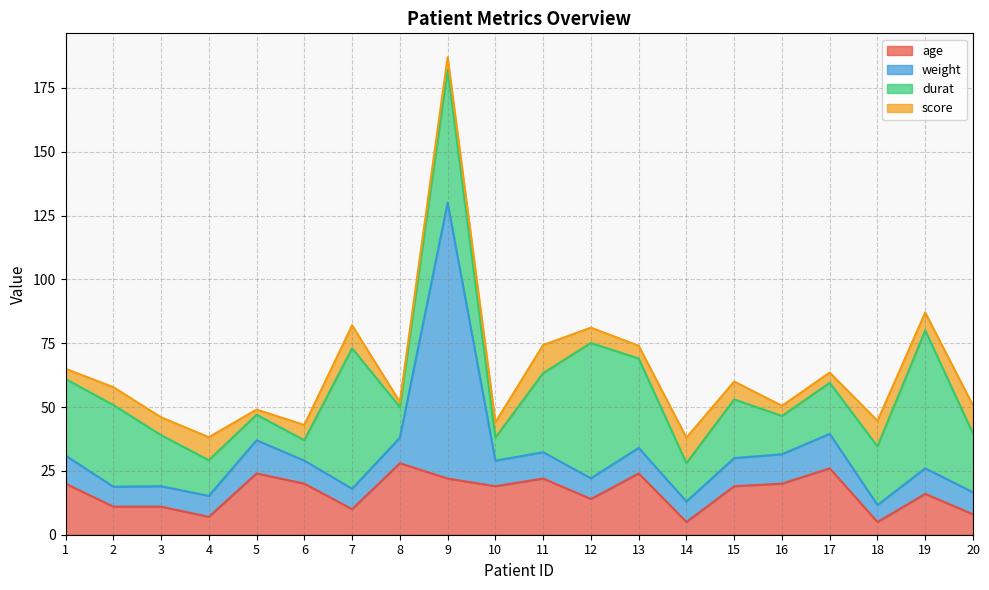

What is the maximum value shown in the chart?

108.0